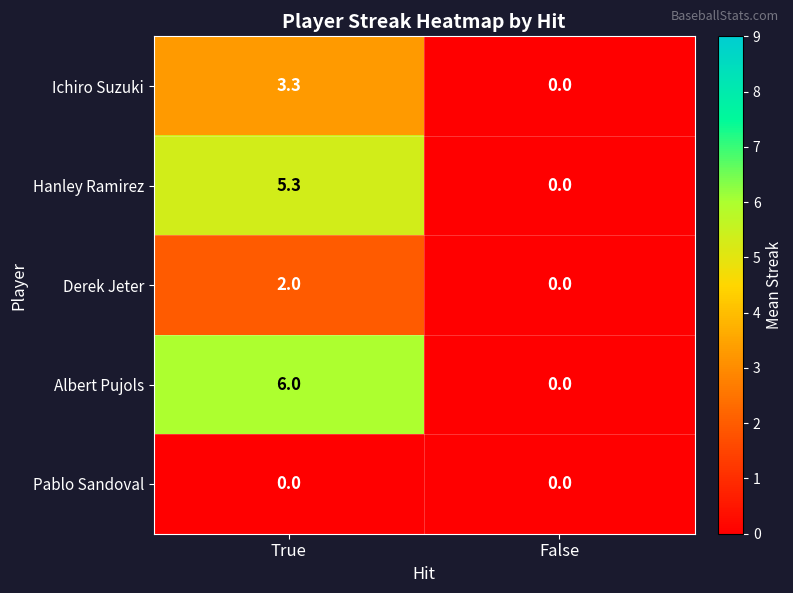

What is the sum of all Hanley Ramirez values?

5.3